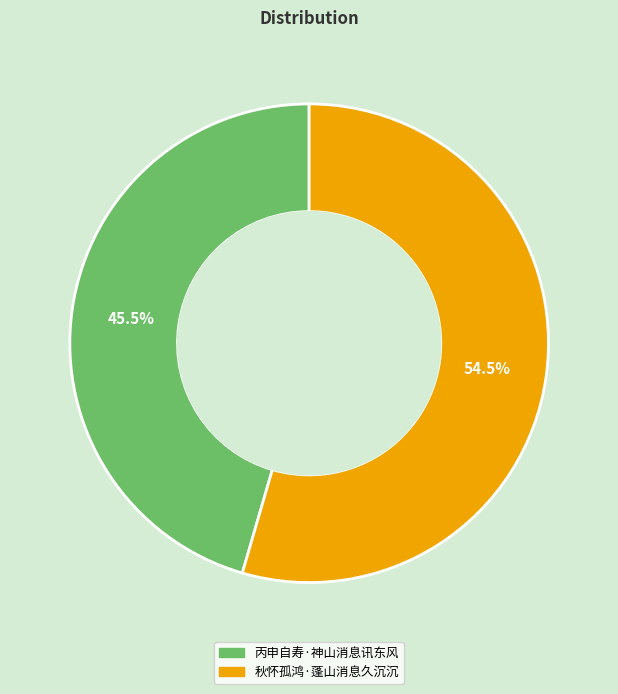

What percentage do 秋怀孤鸿·蓬山消息久沉沉 and 丙申自寿·神山消息讯东风 together represent?

100.0%